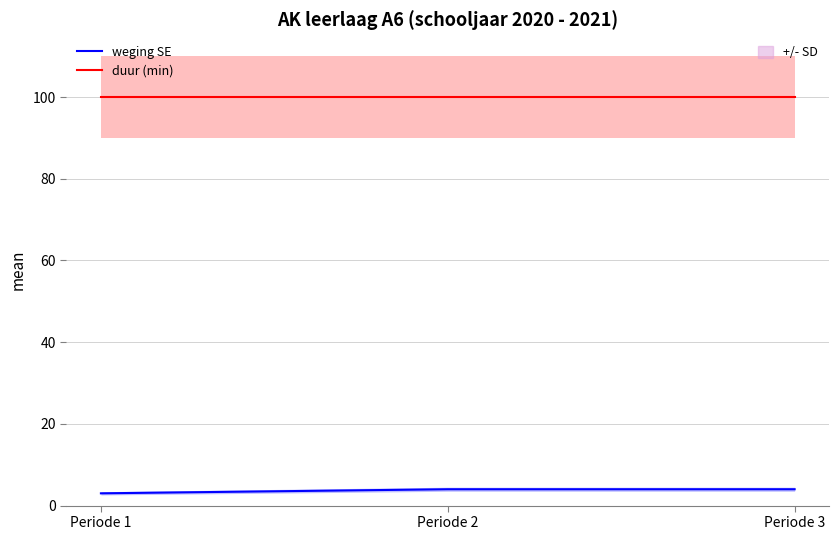

The duur (min) series shows 163 at Periode 1. True or false?

False